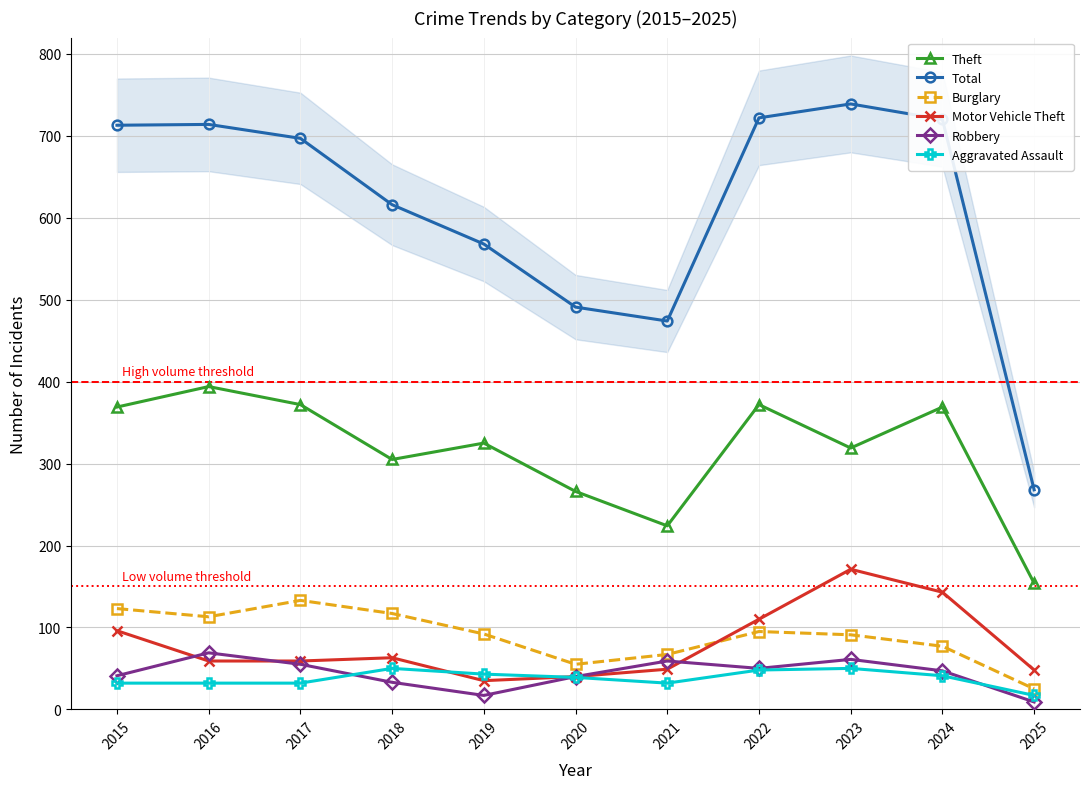

True or false: Theft has more than 1 interior local peaks.

True